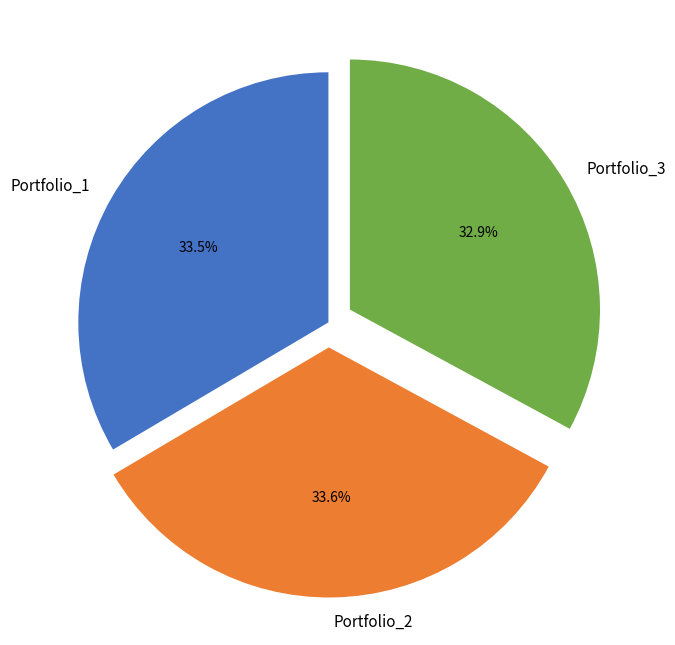

What percentage is the Portfolio_2 slice, to the nearest percent?

34%